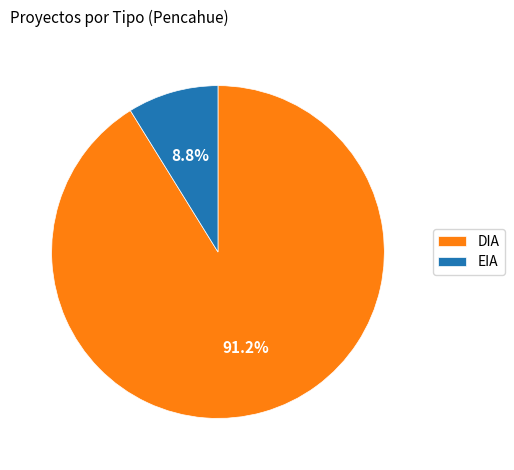

Which category accounts for the majority?

DIA